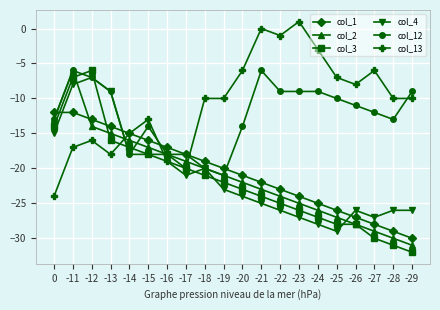

List the labels in order of col_2 value, smallest first.

-29, -28, -27, -26, -25, -24, -23, -22, -21, -20, -19, -18, -17, -16, -15, -14, -13, -12, 0, -11